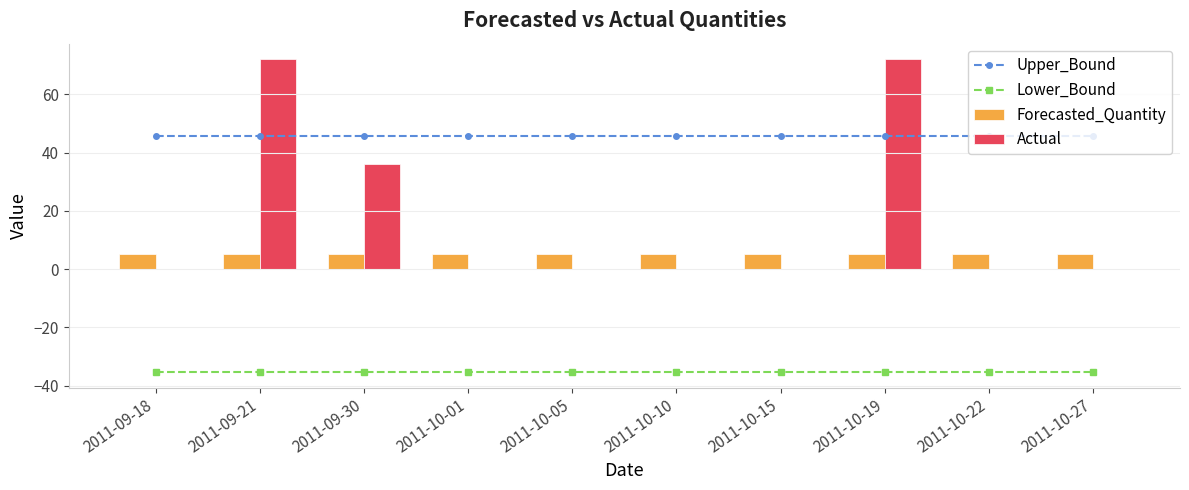

What is the lowest value of the Forecasted_Quantity series?

5.2